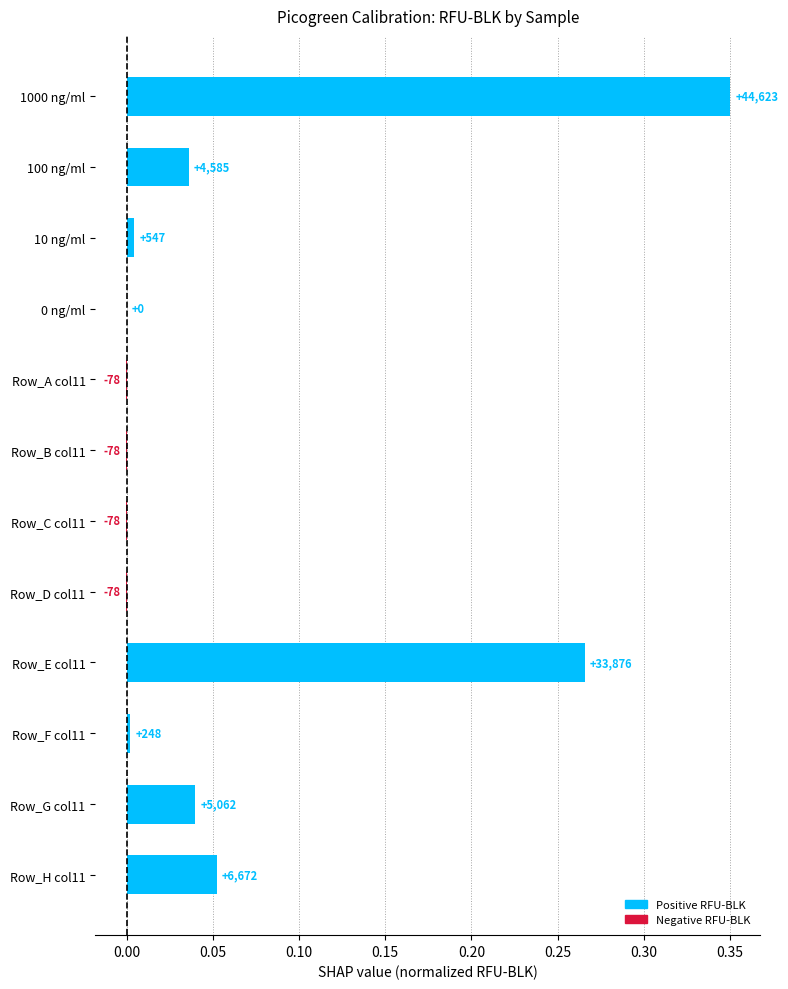

Are the bars horizontal?

Yes